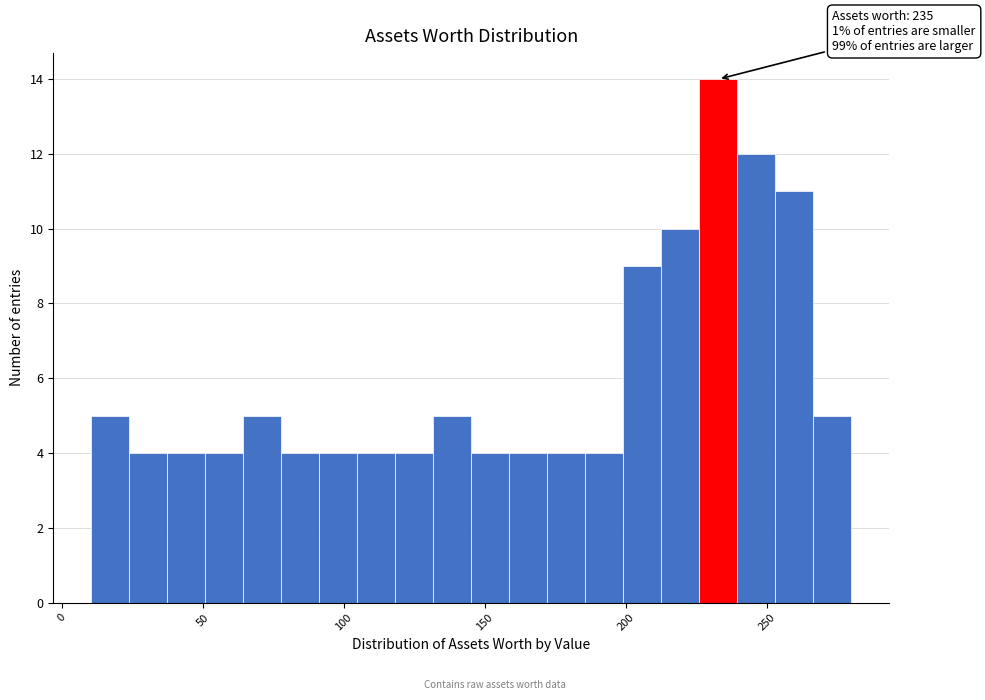

Read against the x-axis, roughly where is the centre of the tallest bar?

235